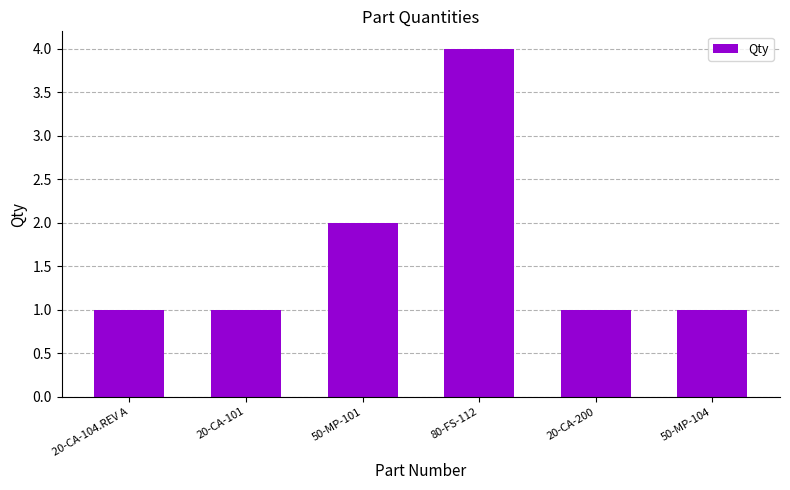

The value at 50-MP-104 is 1. True or false?

True